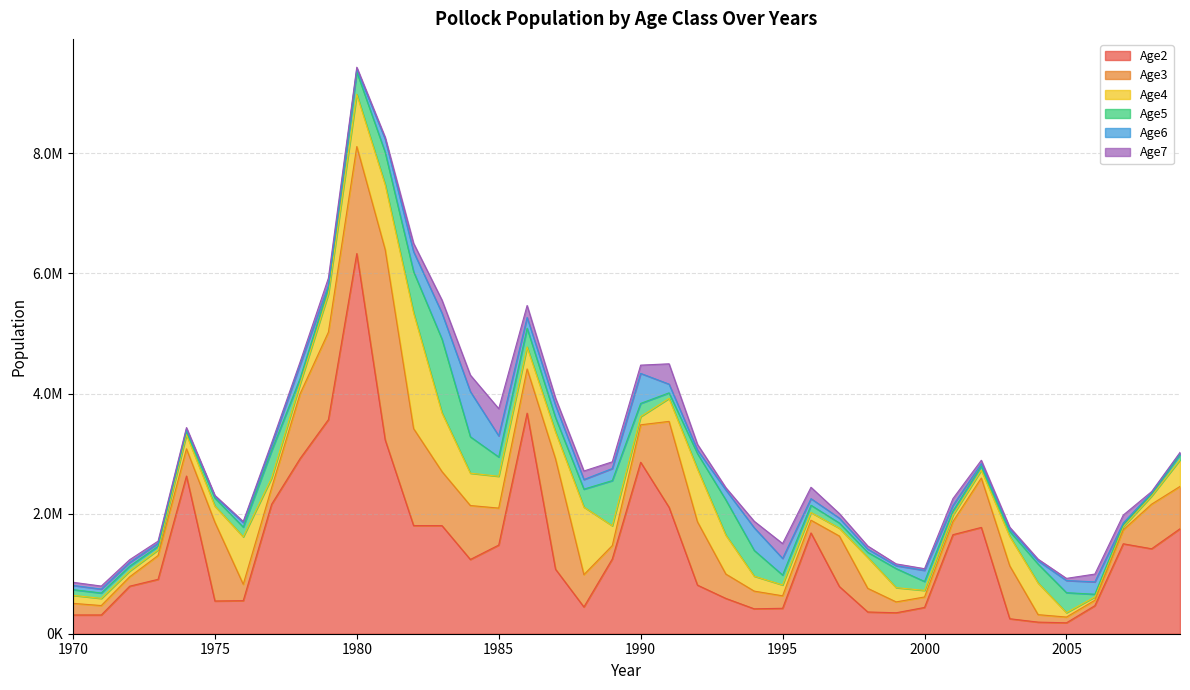

Which series has the widest spread of values?

Age2